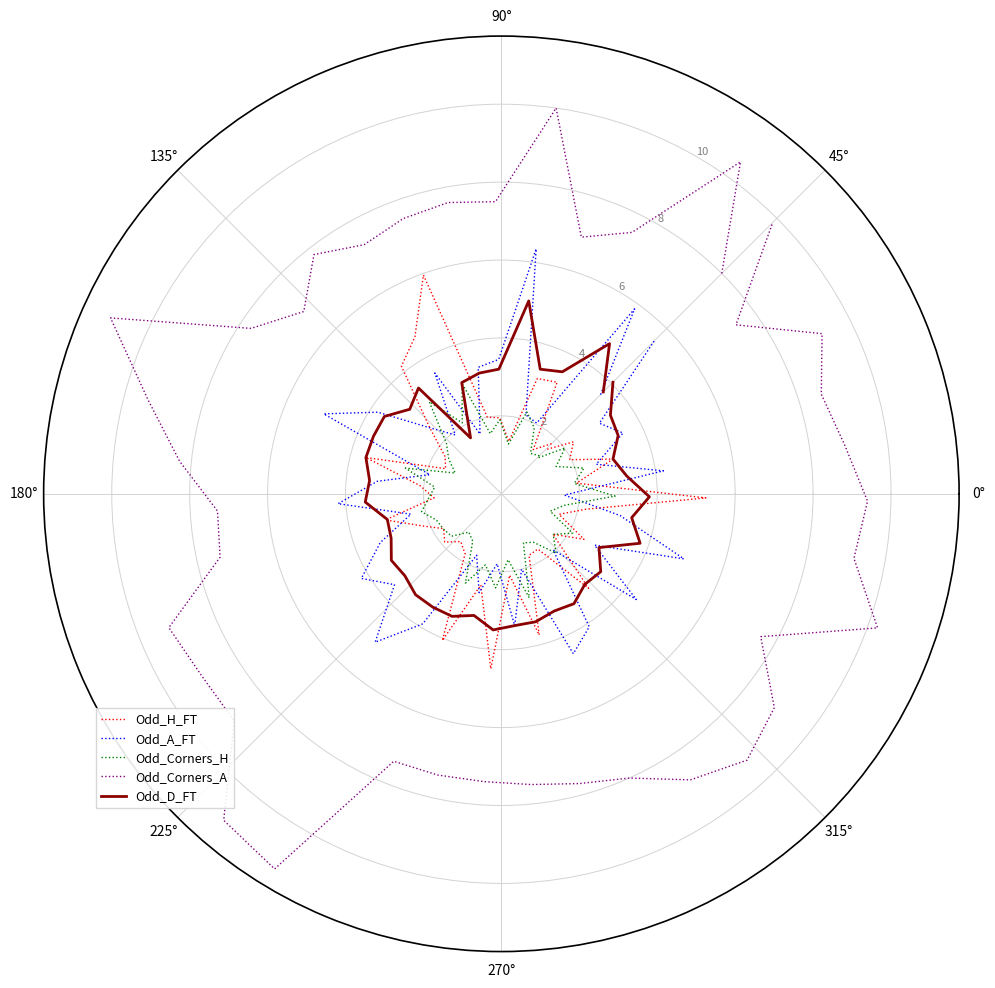

Which series has the largest total across all categories?

Odd_Corners_A